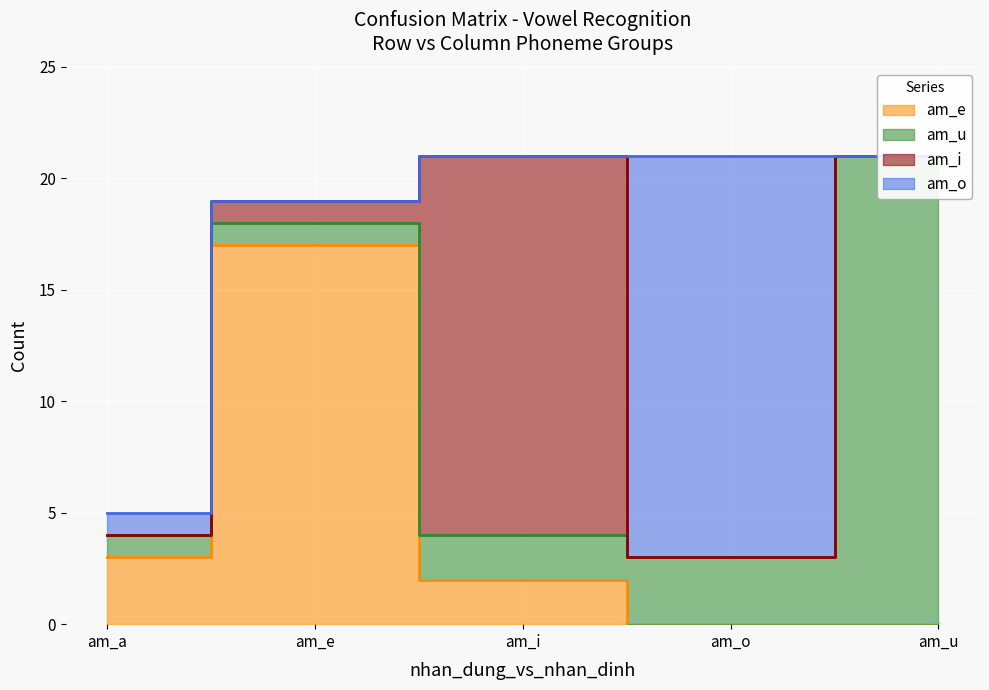

Which series has the widest spread of values?

am_u